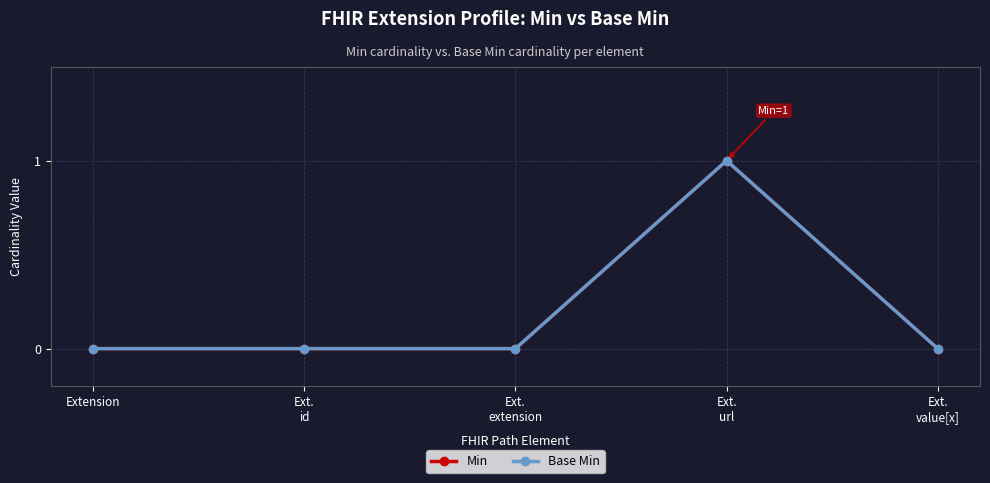

Is this an area chart (filled region under the line)?

No